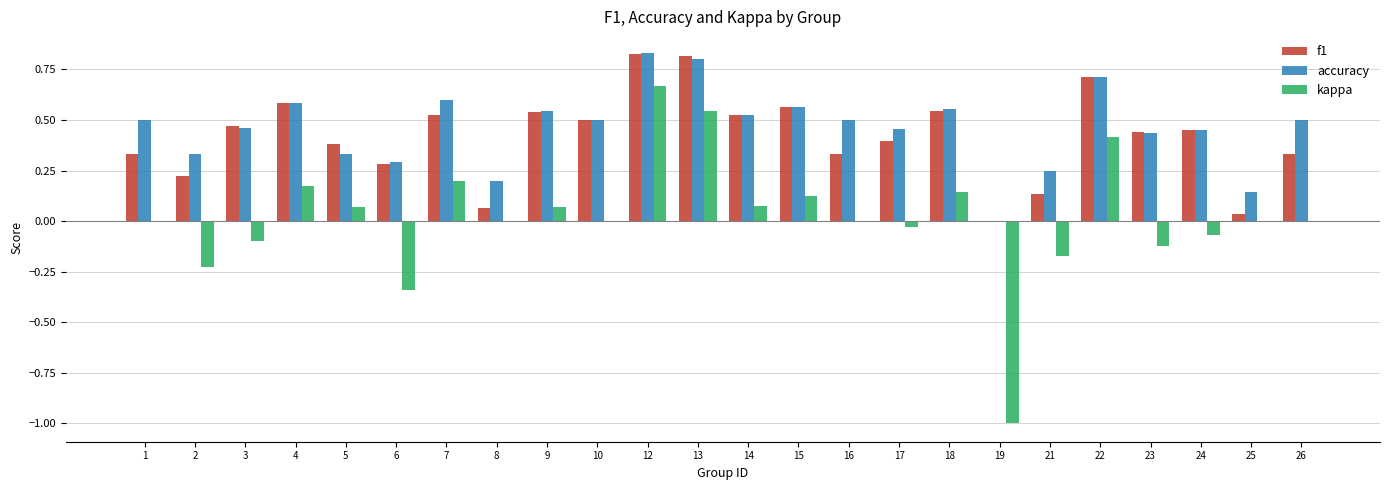

Which series has the largest total across all categories?

accuracy